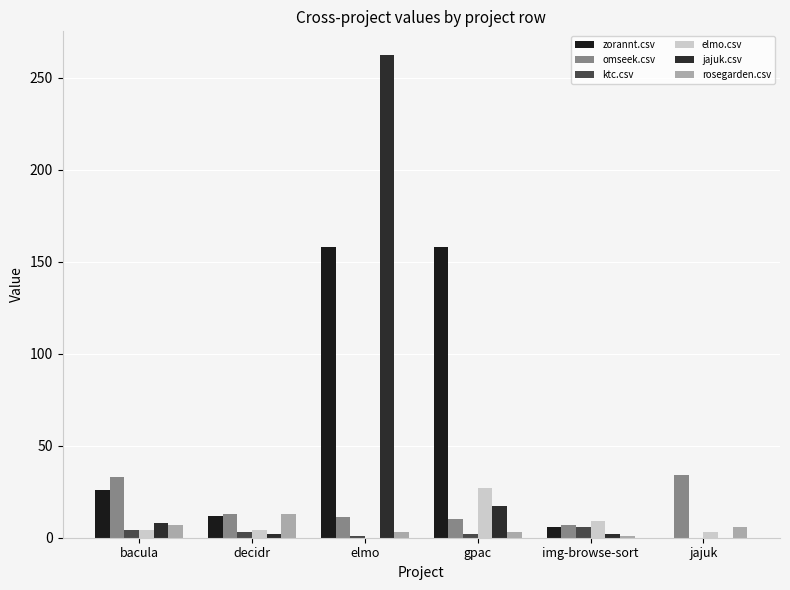

Is the value of rosegarden.csv at jajuk greater than the value of zorannt.csv at decidr?

No